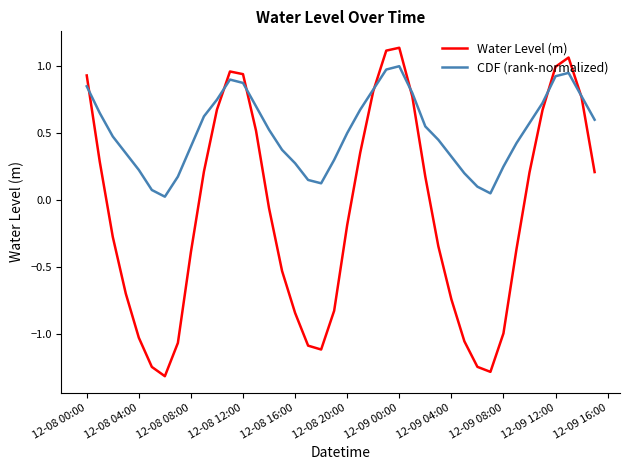

Does the chart display data point markers on the line(s)?

No